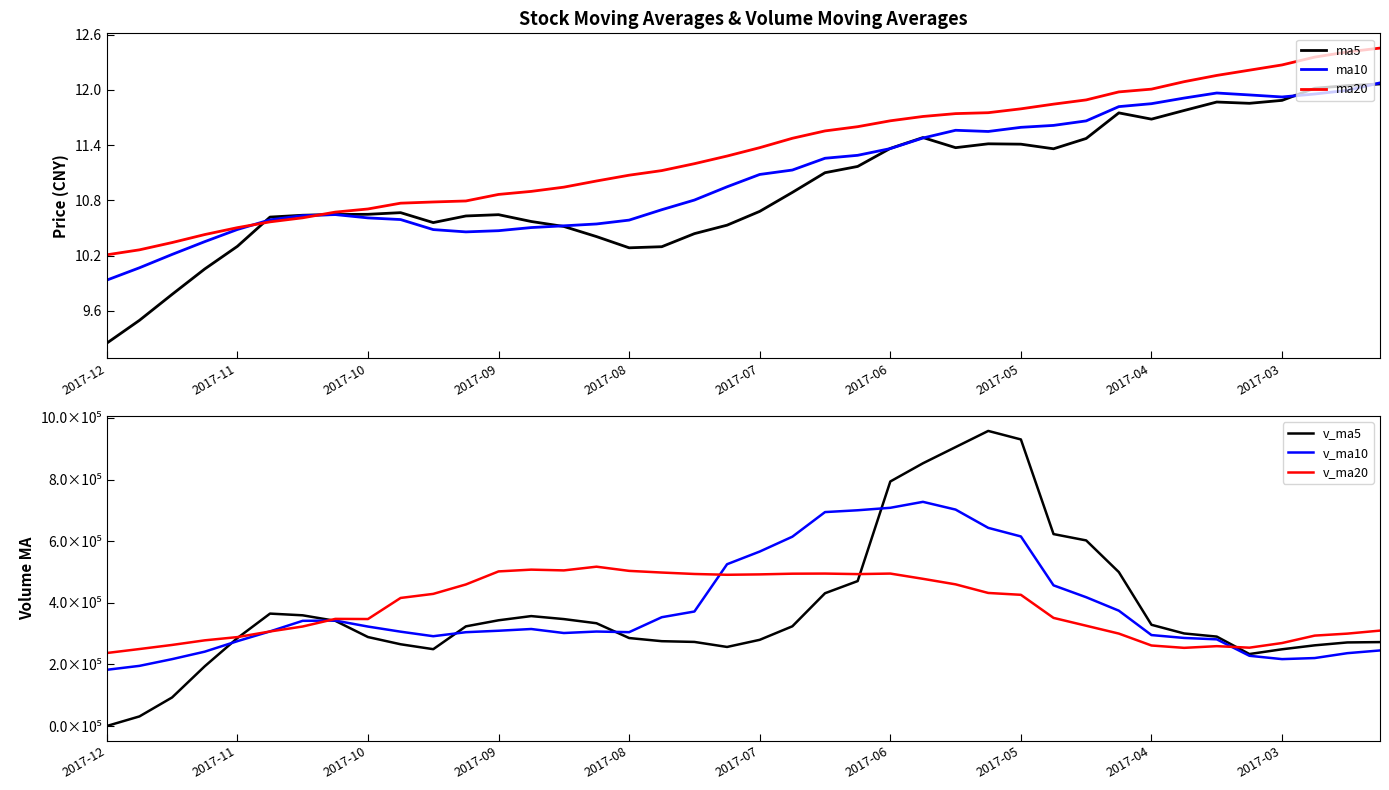

Is it true that ma10 equals 10.6 at 2017-10?

True